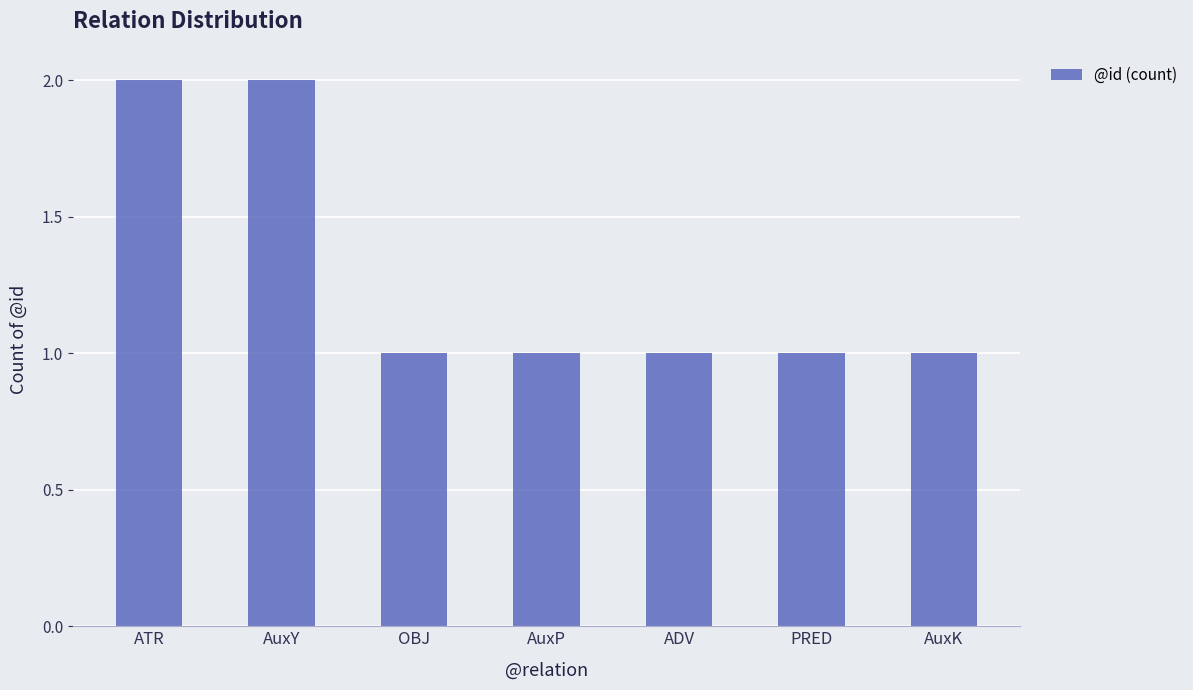

What position from the right is OBJ?

5